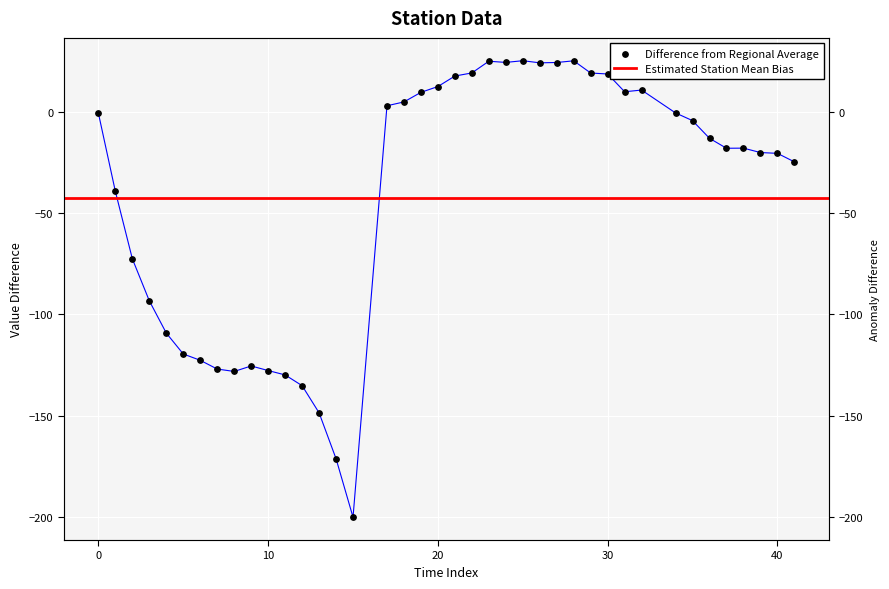

What is the change in value from 0 to 39?

-19.5